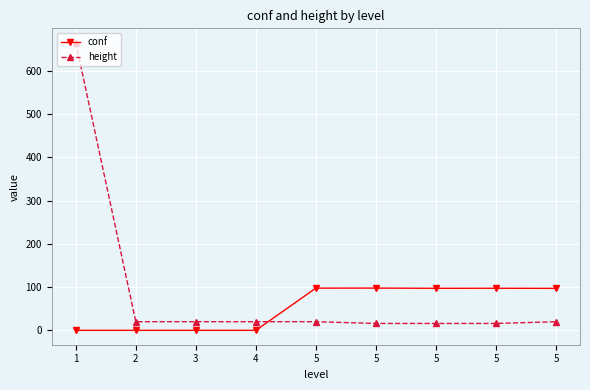

Reading left to right, transcribe all the data shown in this chart.

conf: 1=-1.0	2=-1.0	3=-1.0	4=-1.0	5=96.9	5=97.0	5=96.5	5=96.6	5=96.4
height: 1=666.0	2=19.0	3=19.0	4=19.0	5=19.0	5=15.0	5=15.0	5=15.0	5=19.0